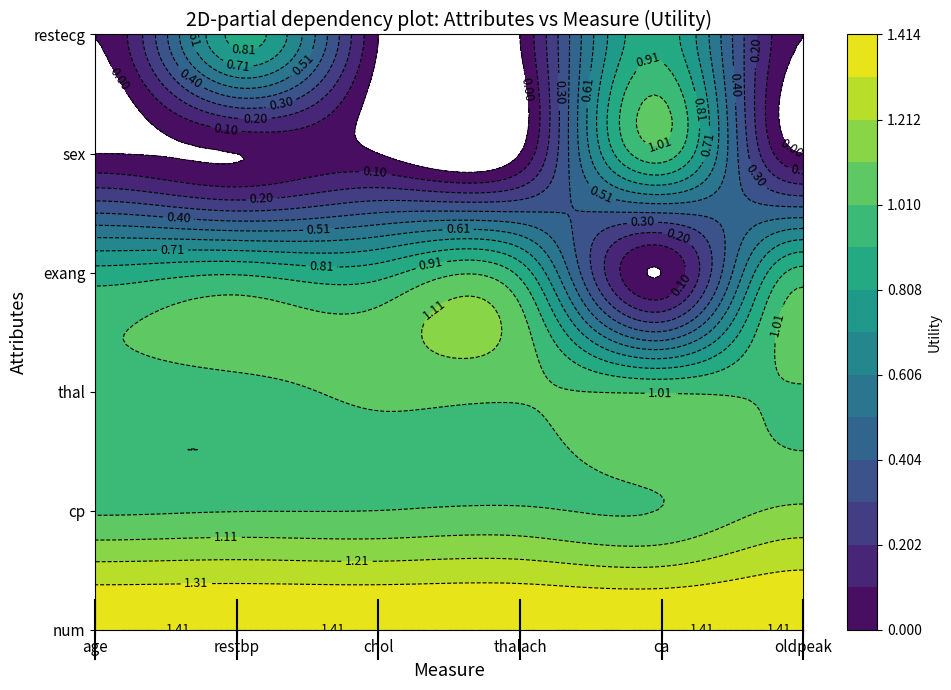

What is the sum of the thal values at oldpeak and restbp?

2.0